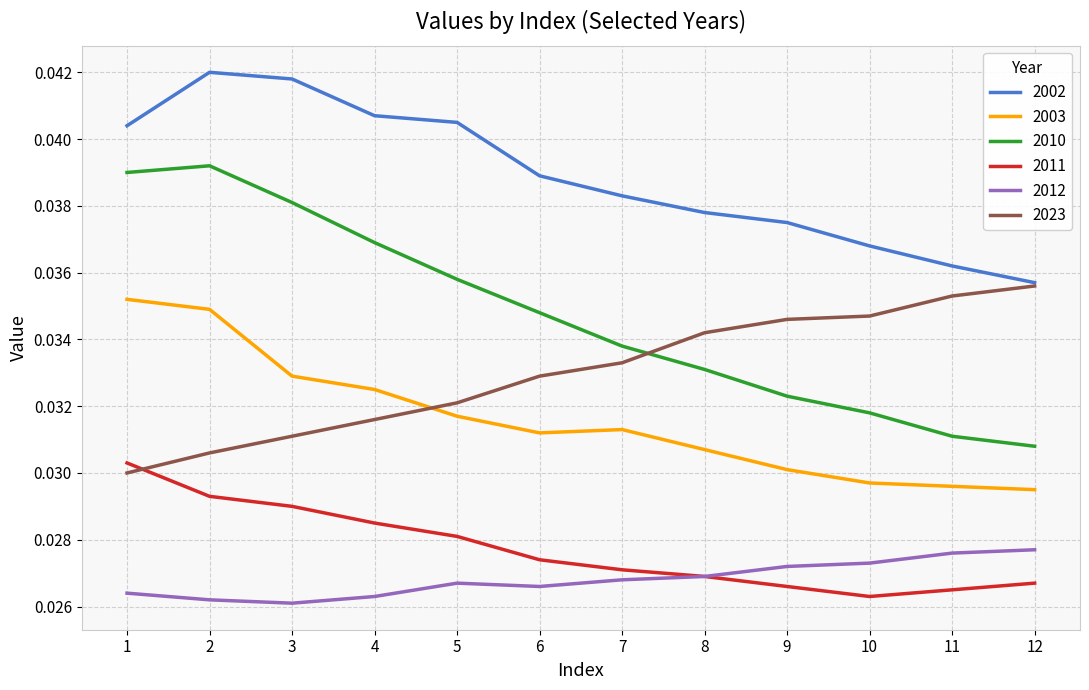

Which series has the widest spread of values?

2010